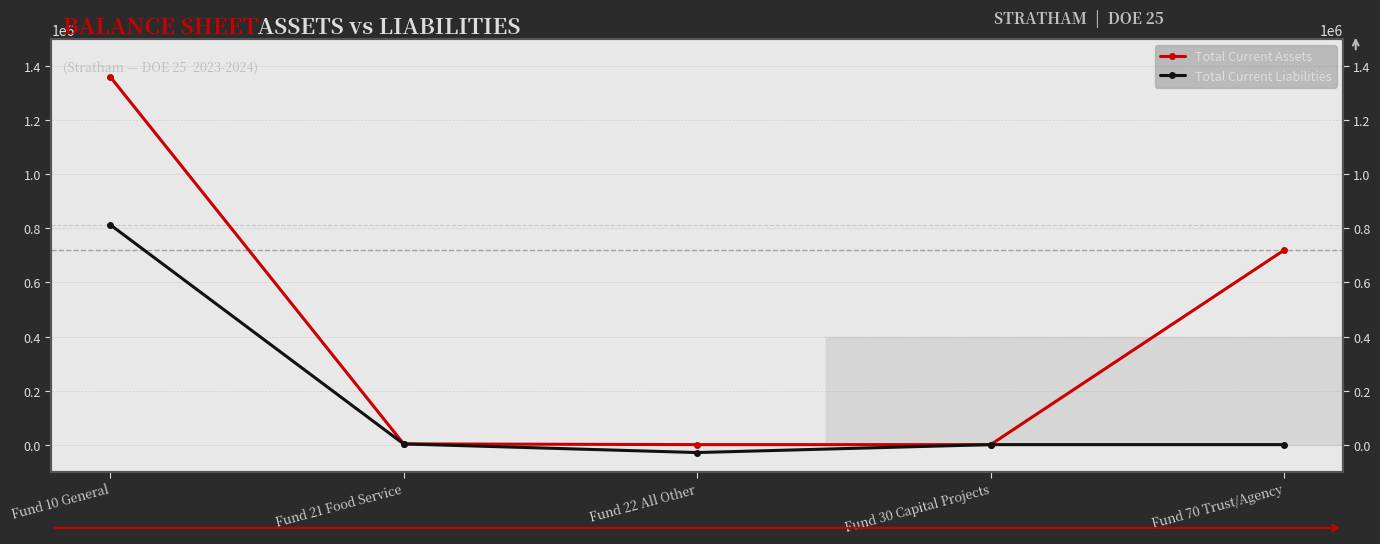

What is the label of the 1st point from the right?

Fund 70 Trust/Agency